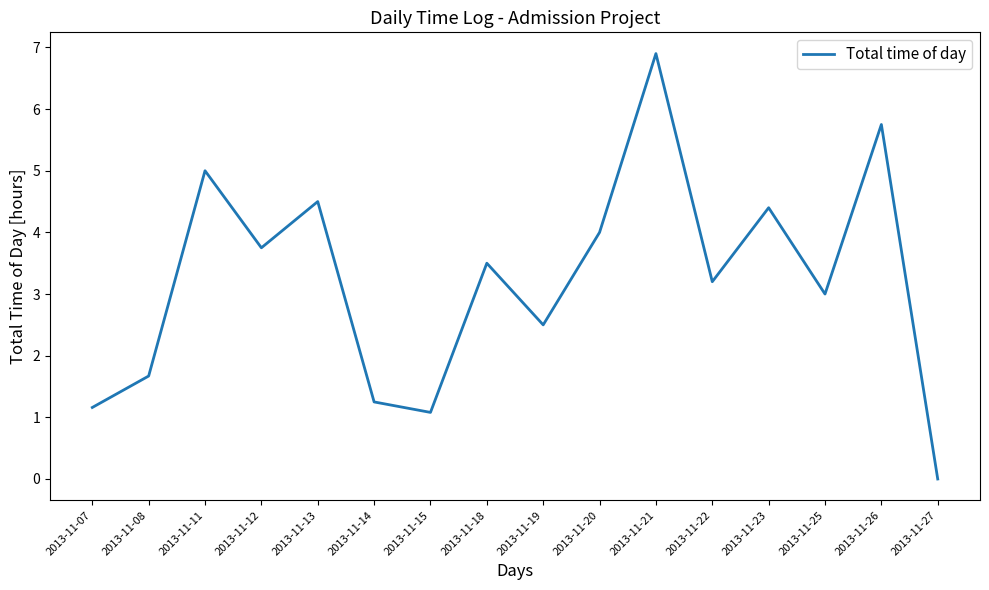

Which category has the highest value across all series?

2013-11-21